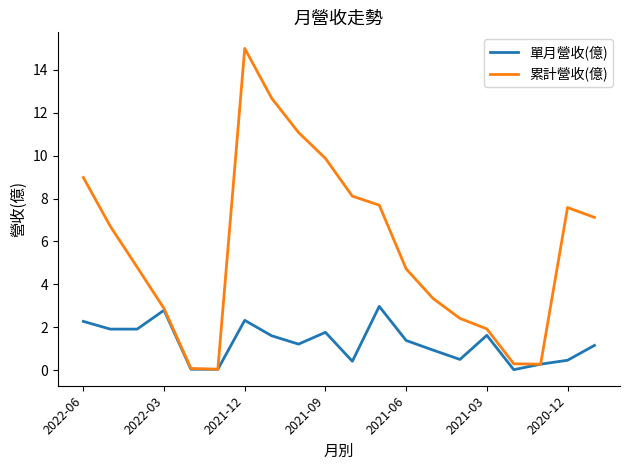

Does the chart have visible grid lines?

No